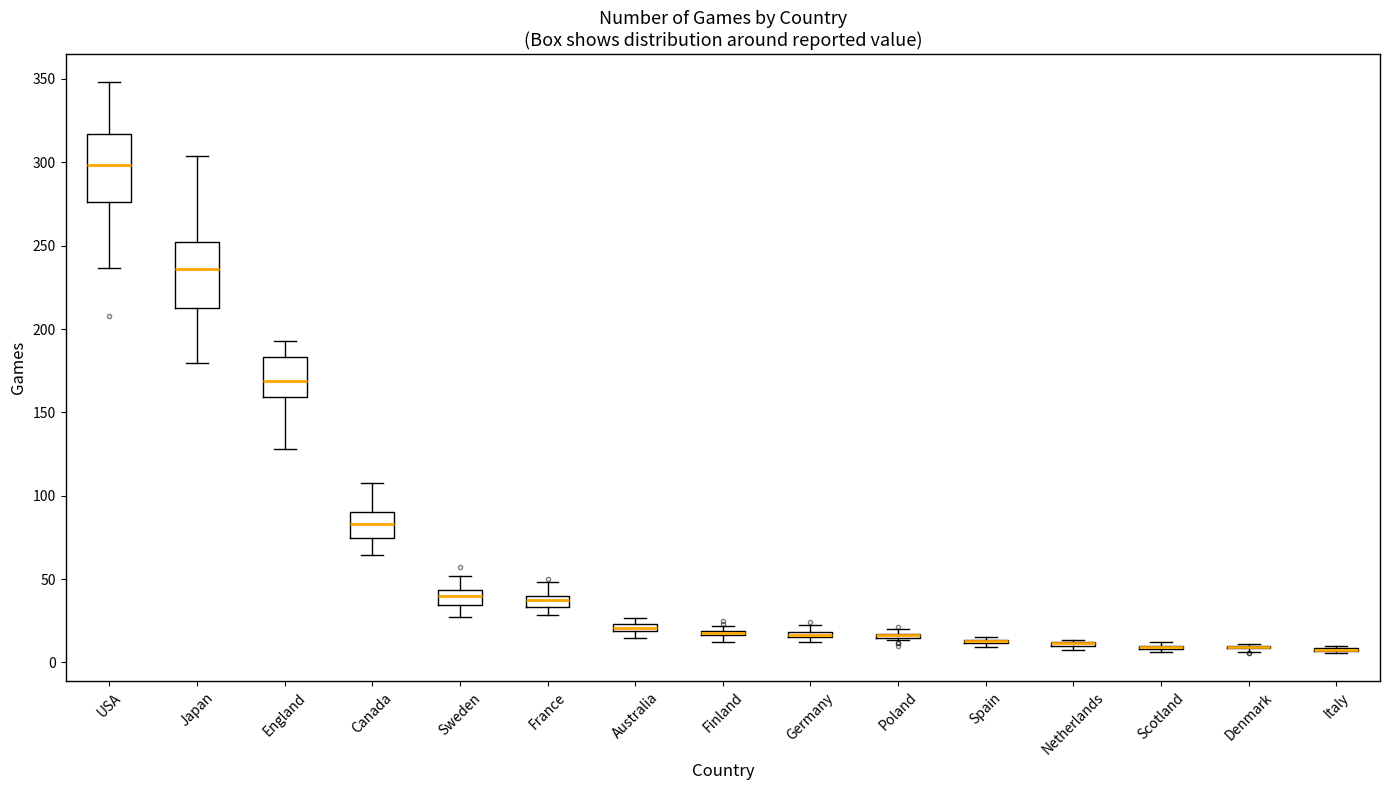

Where is the lower edge of the box for France on the y-axis? The values are not printed on the chart, so give them approximately, as read against the axis.

35